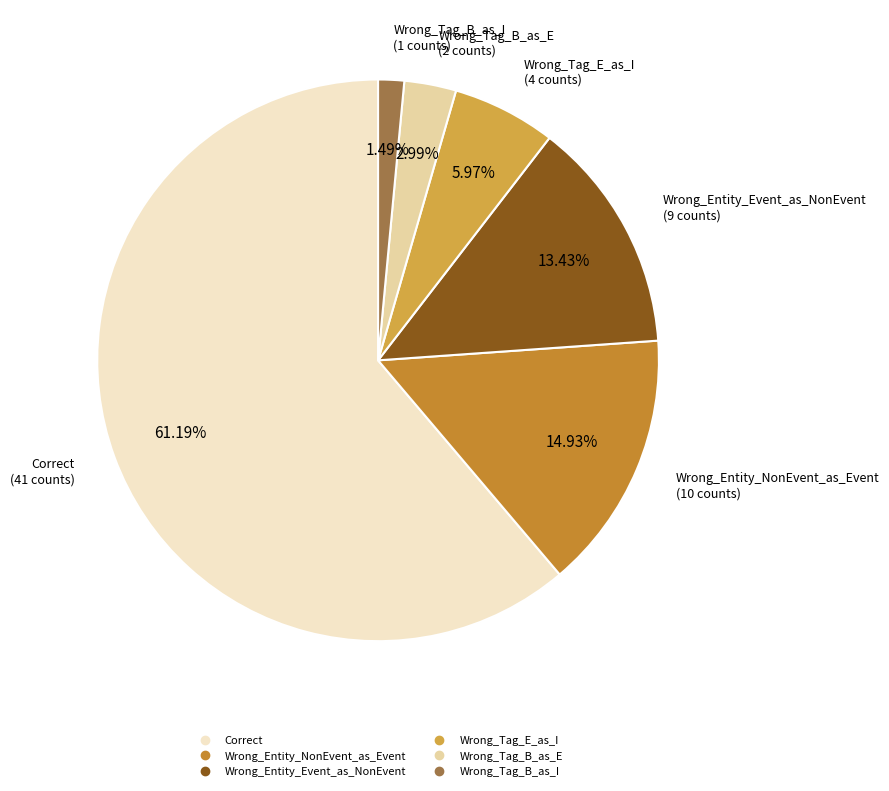

Between Wrong_Entity_NonEvent_as_Event and Wrong_Entity_Event_as_NonEvent, which is larger?

Wrong_Entity_NonEvent_as_Event